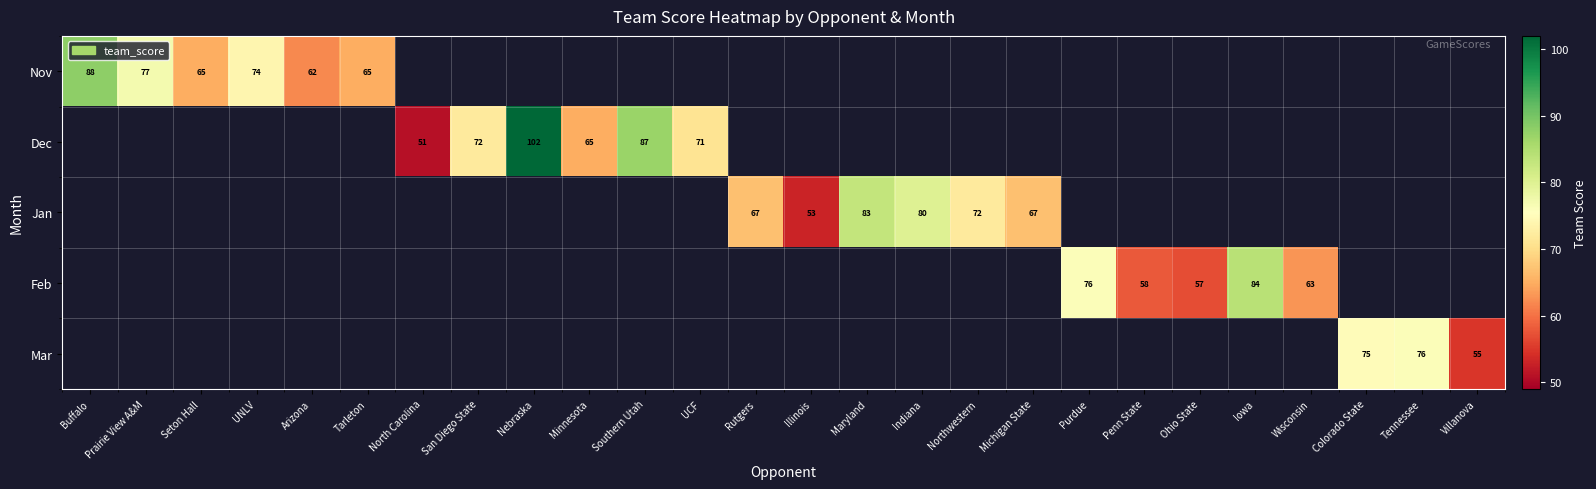

The Jan series shows 28 at Rutgers. True or false?

False